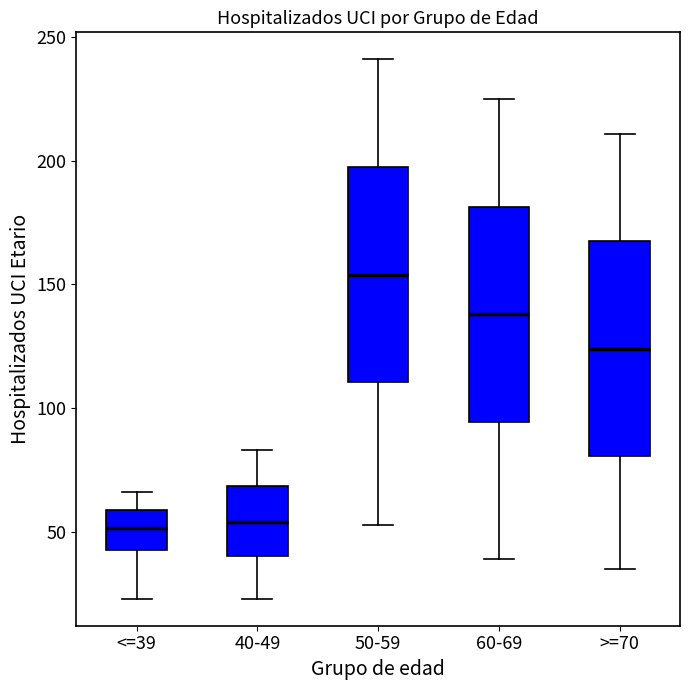

Where does the lower whisker of the box for <=39 end on the y-axis? The values are not printed on the chart, so give them approximately, as read against the axis.

25